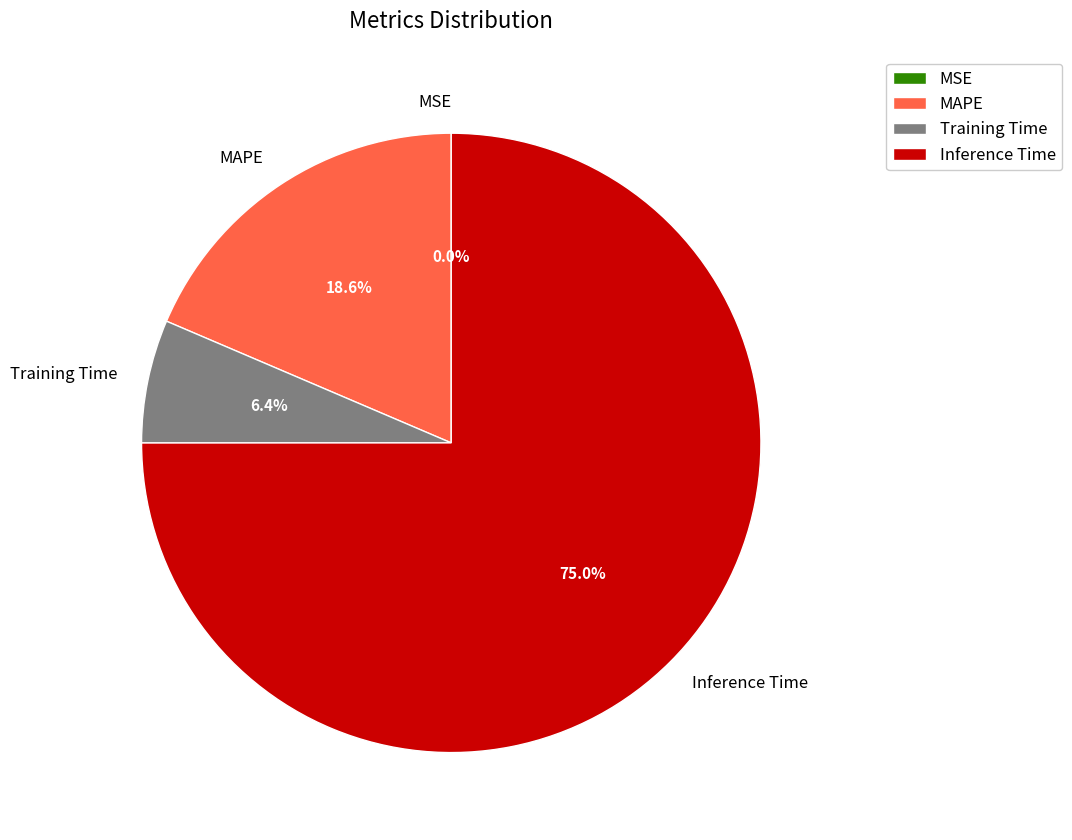

The MAPE slice represents 30% of the pie. True or false?

False